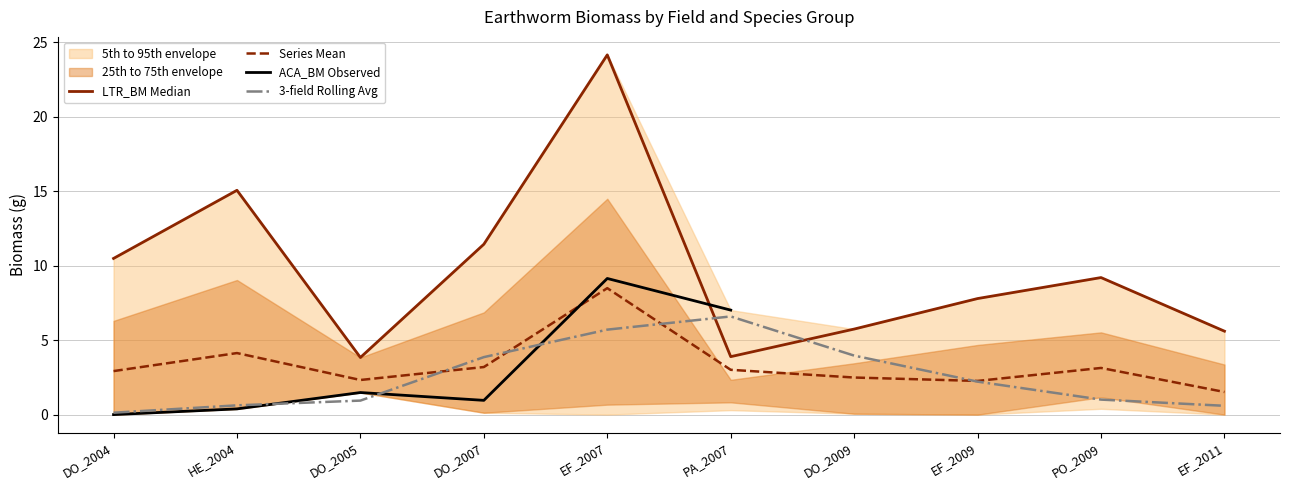

Is it true that Series Mean equals 8.5 at EF_2007?

True